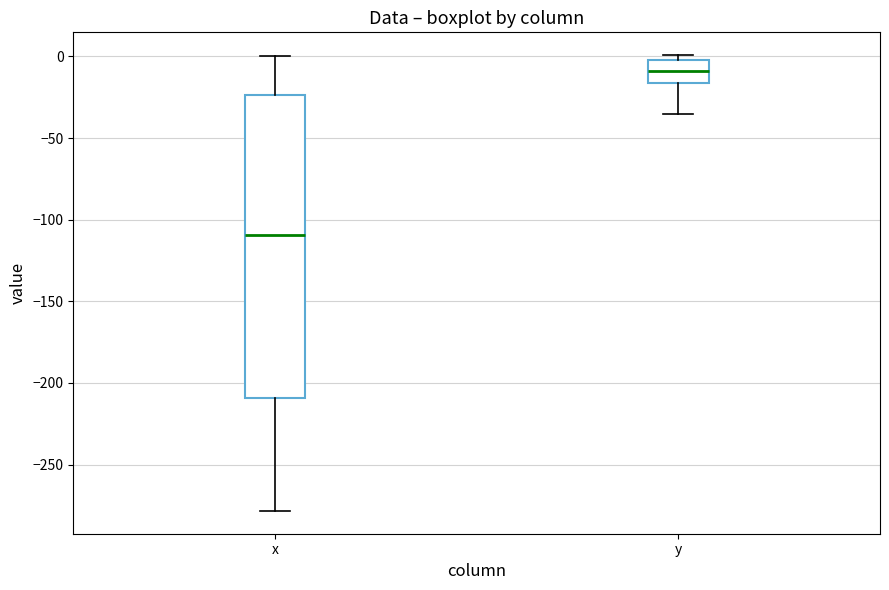

Which box has the lowest median line?

x